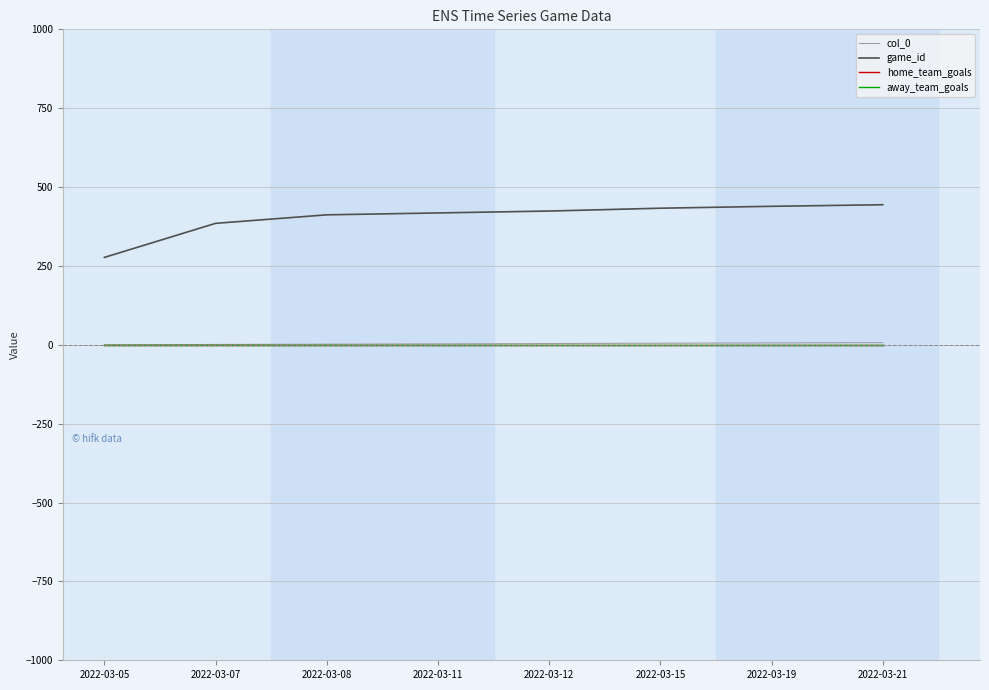

Reading left to right, what are all the values shown in this chart?

col_0: 0	1	2	3	4	5	6	7
game_id: 277	385	412	418	424	433	439	444
home_team_goals: 0	0	0	0	0	0	0	0
away_team_goals: 0	0	0	0	0	0	0	0